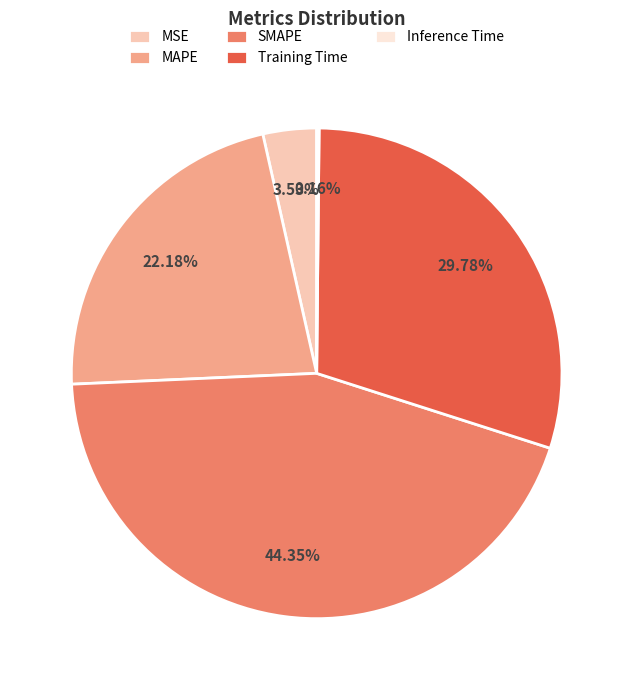

Between MAPE and SMAPE, which is larger?

SMAPE